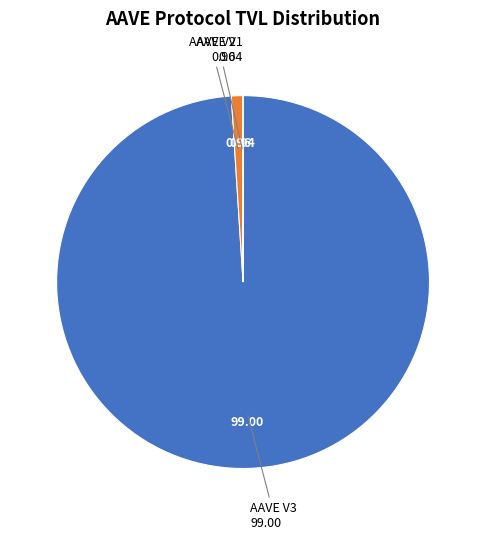

Does any single category account for the majority?

Yes